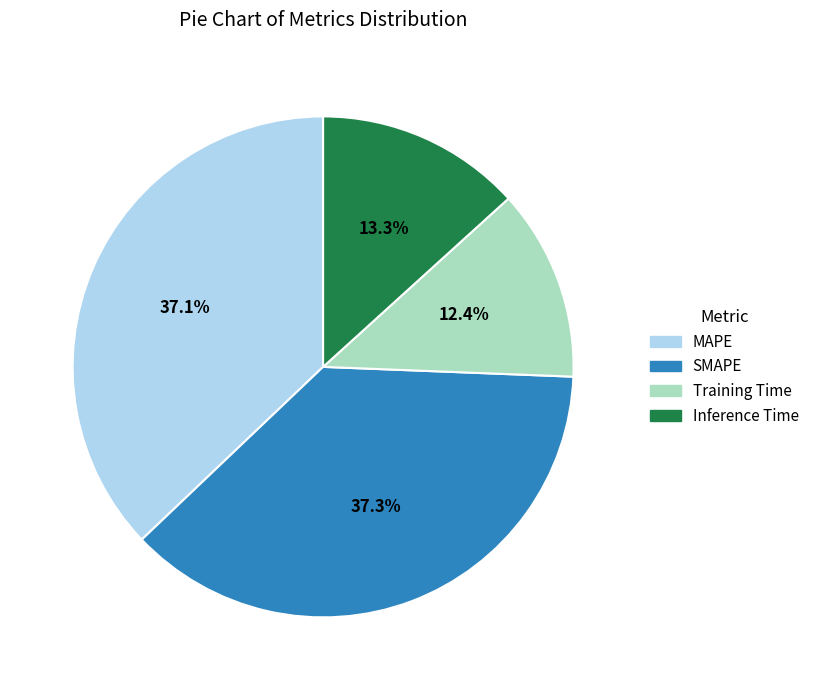

Which category has the smallest portion of the pie?

Training Time